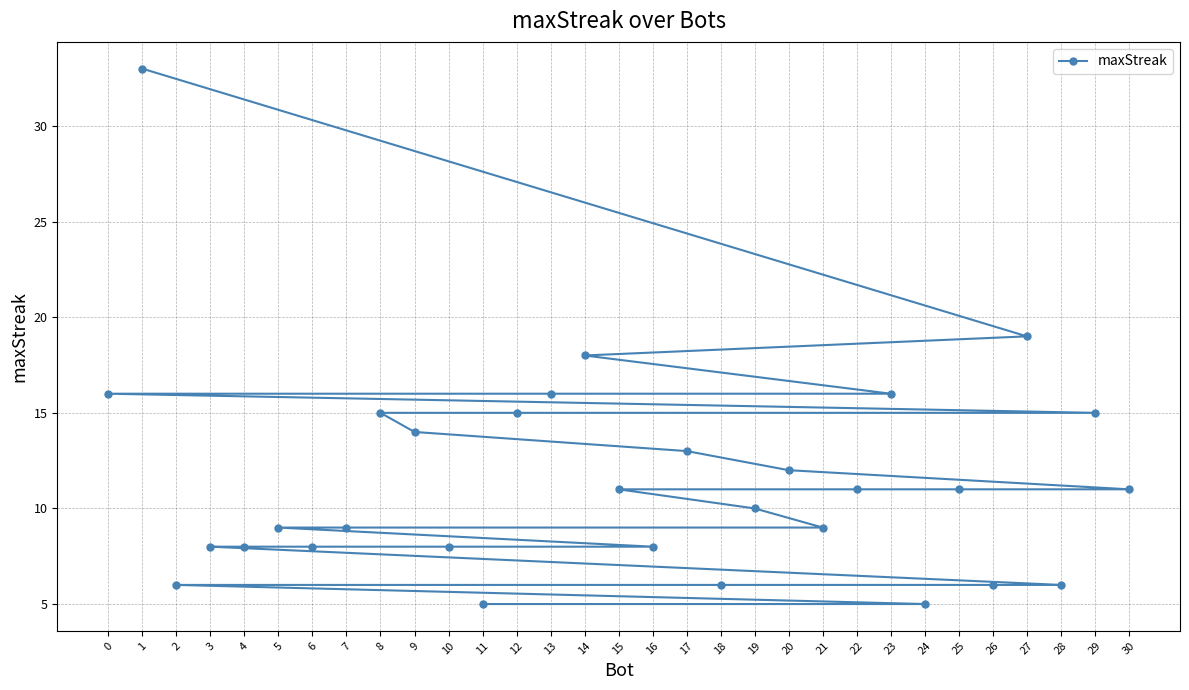

What is the value of the 3rd point from the left?

6